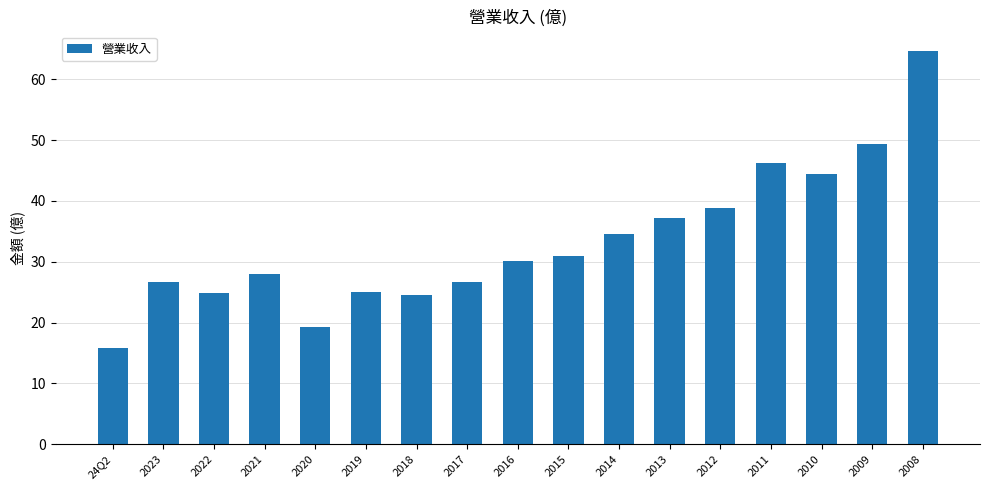

What is the ratio of the value at 2017 to the value at 2016?

0.9